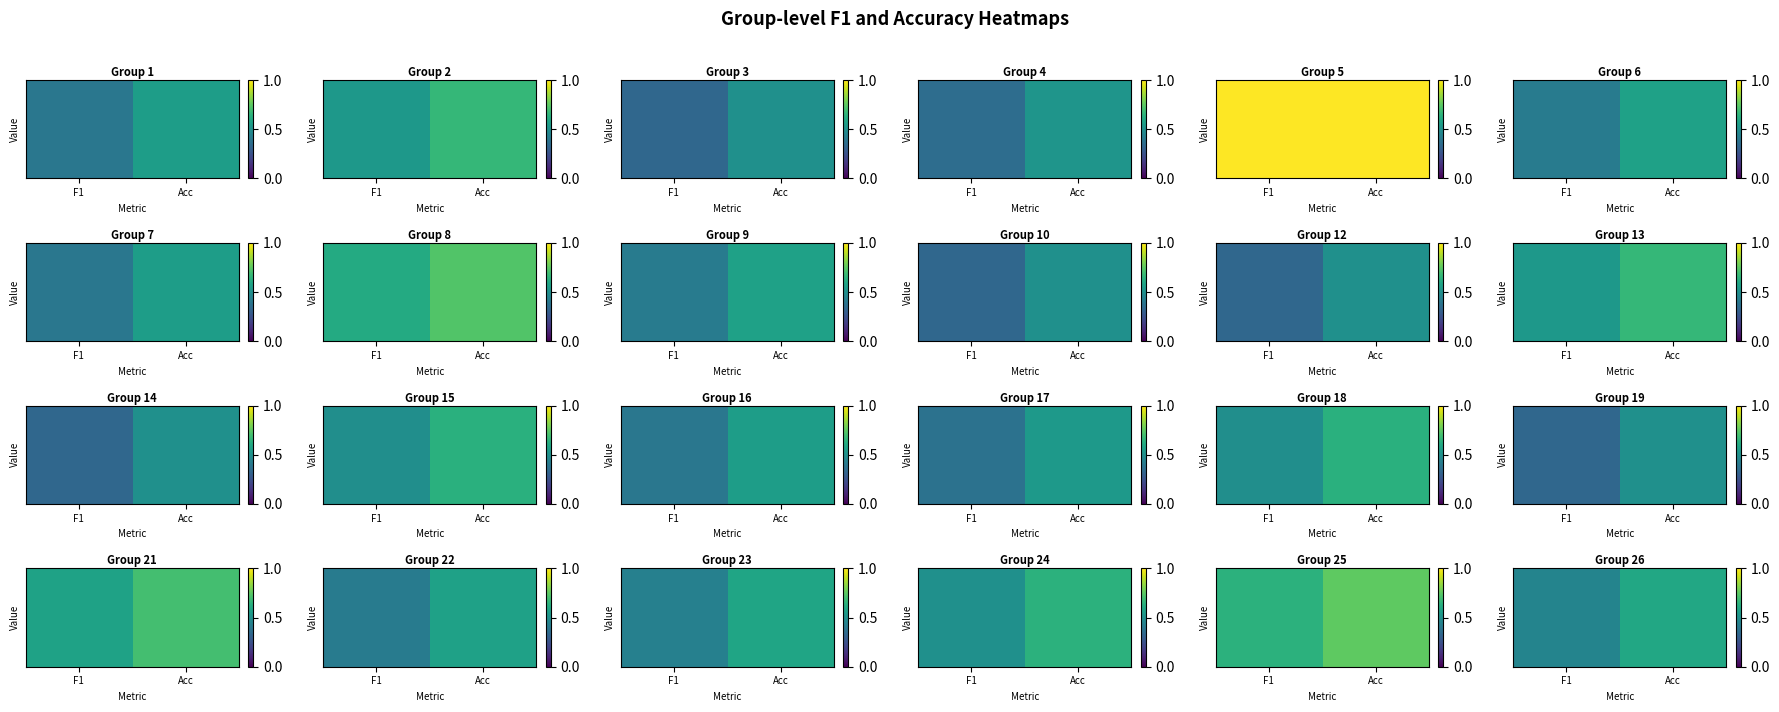

What is the sum of all values?

1.1